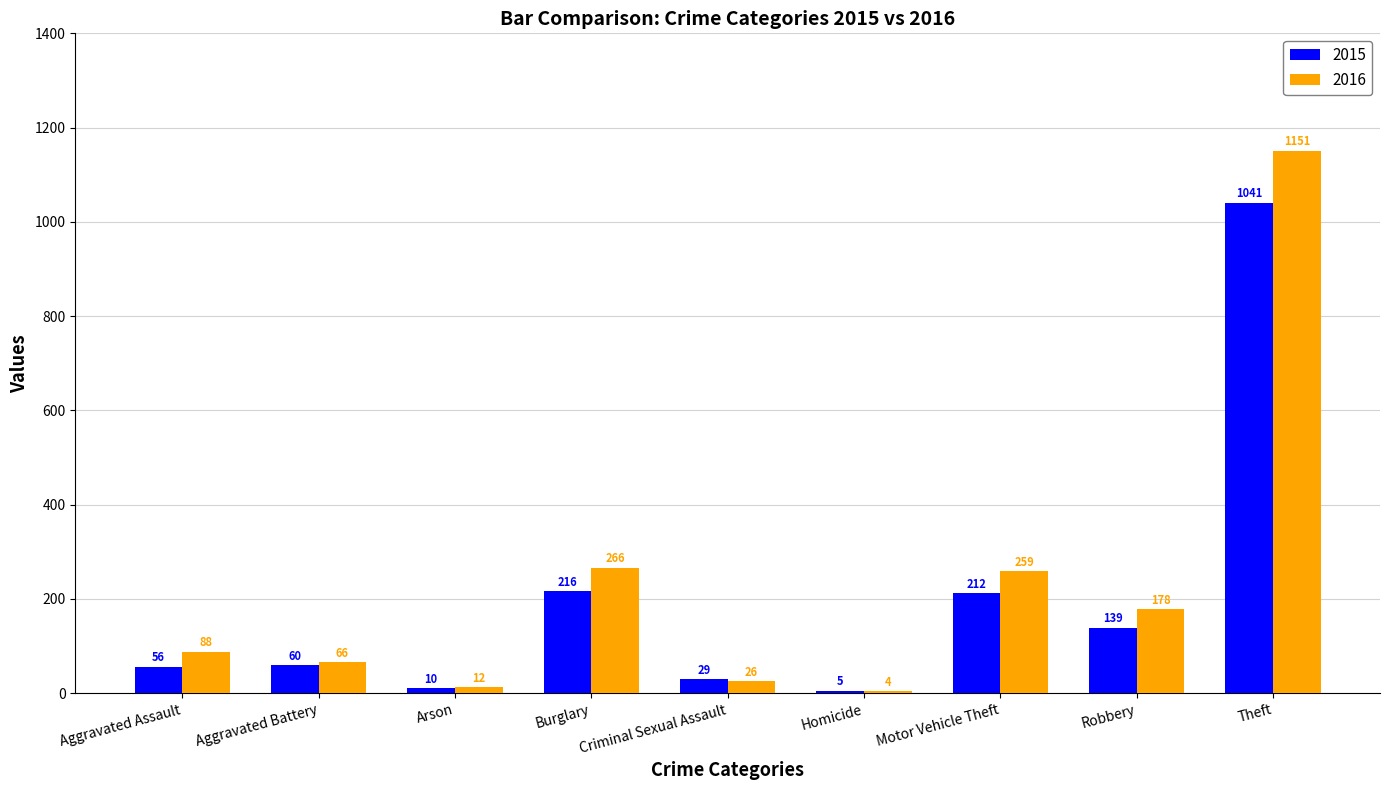

What is the sum of the 2016 values at Arson and Homicide?

16